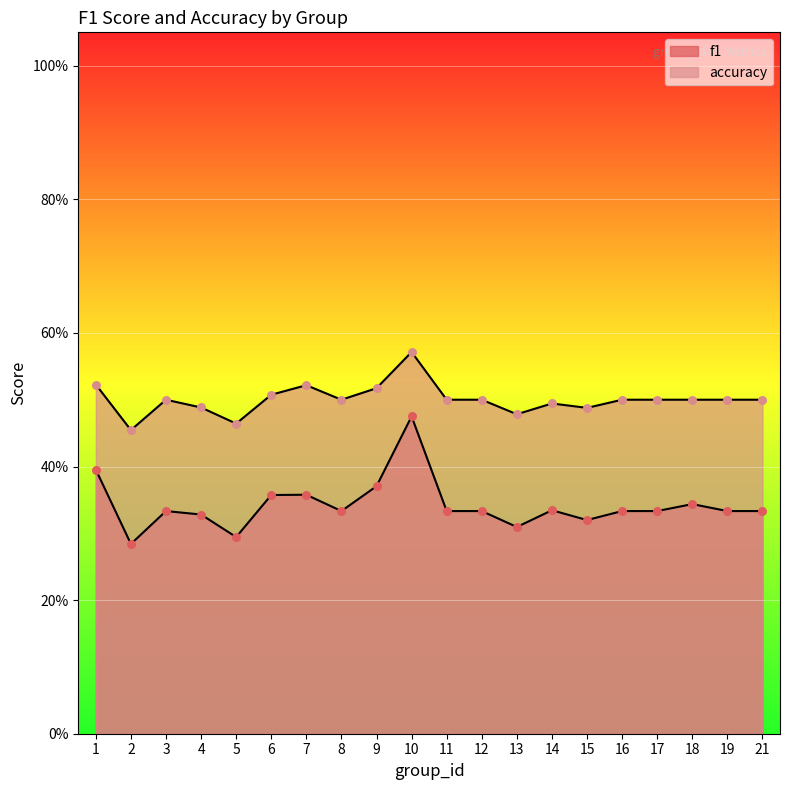

Is the value of accuracy at 19 greater than the value of f1 at 4?

Yes